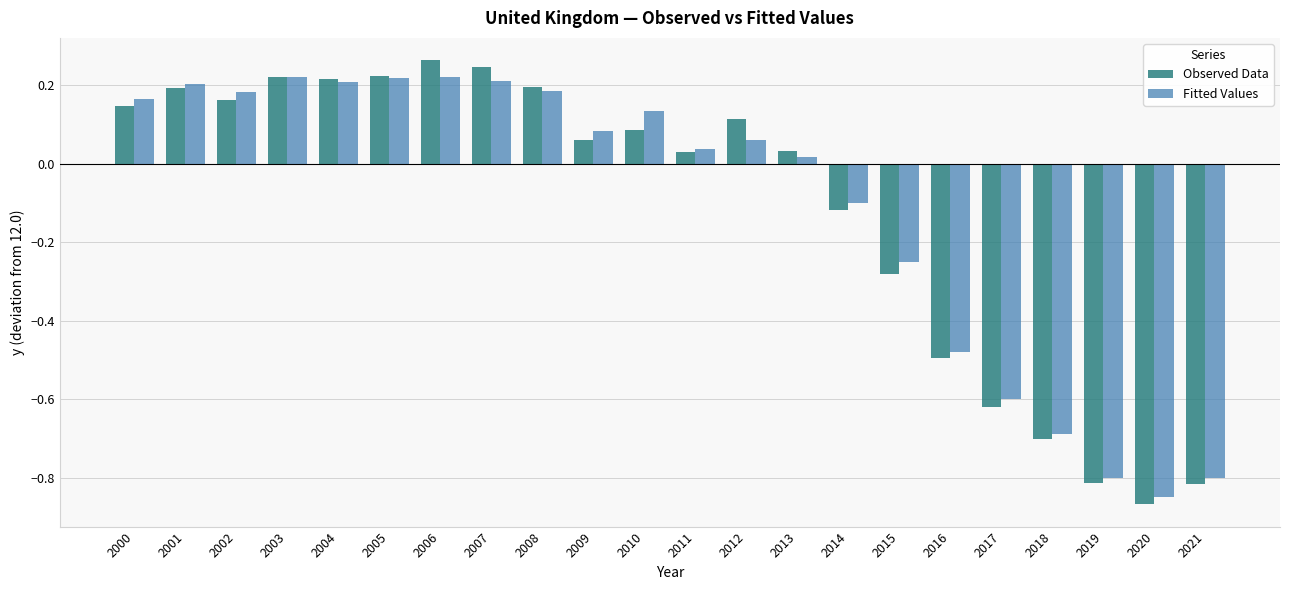

What are all the series names shown in the legend?

Observed Data, Fitted Values